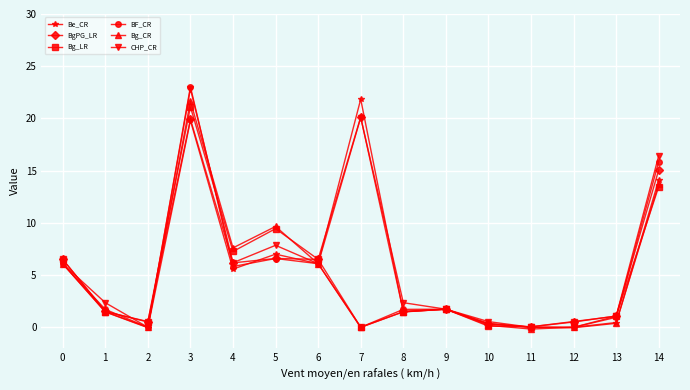

Where is the first local minimum for BF_CR?

2